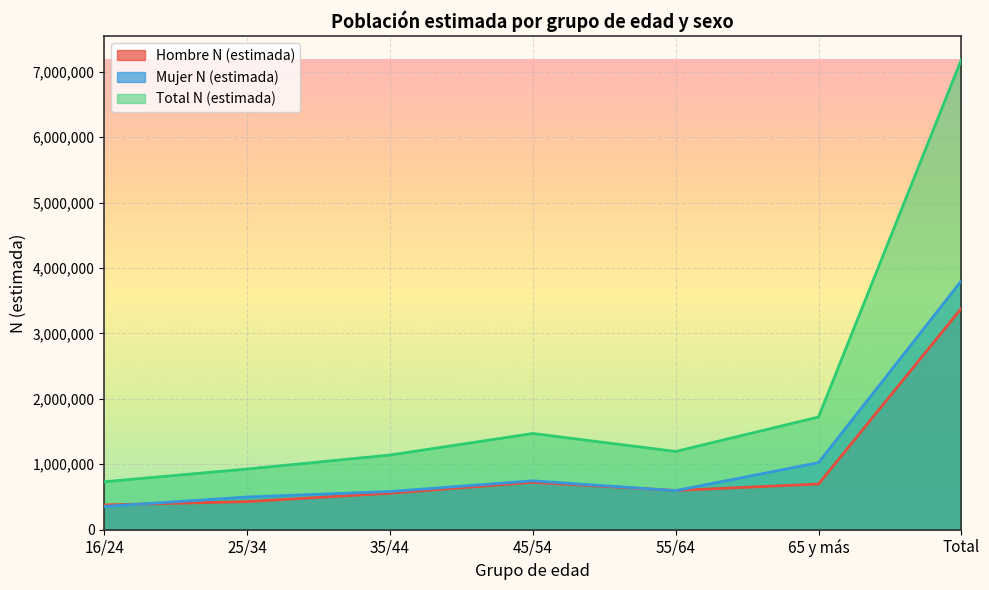

What is the total value across all series at 16/24?

1465272